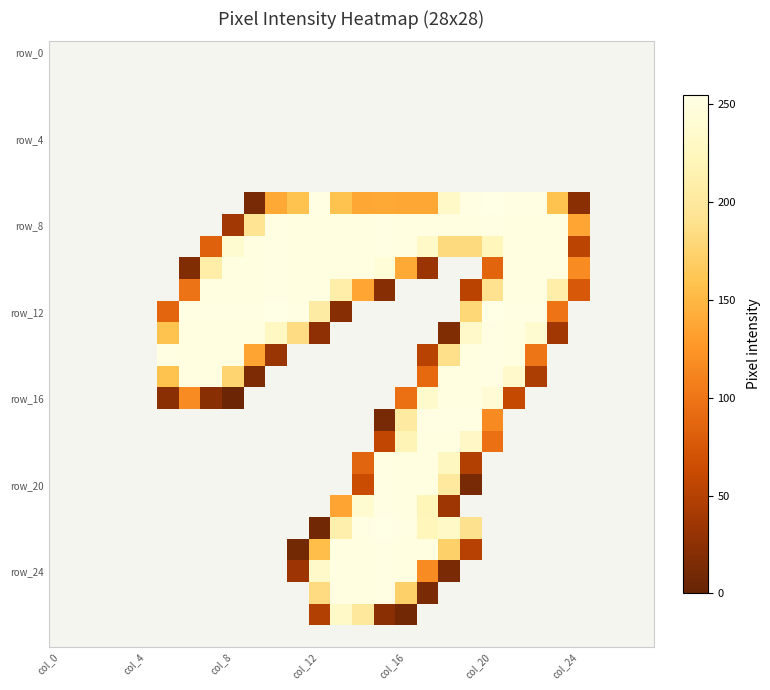

Count the number of categories in the chart.

28